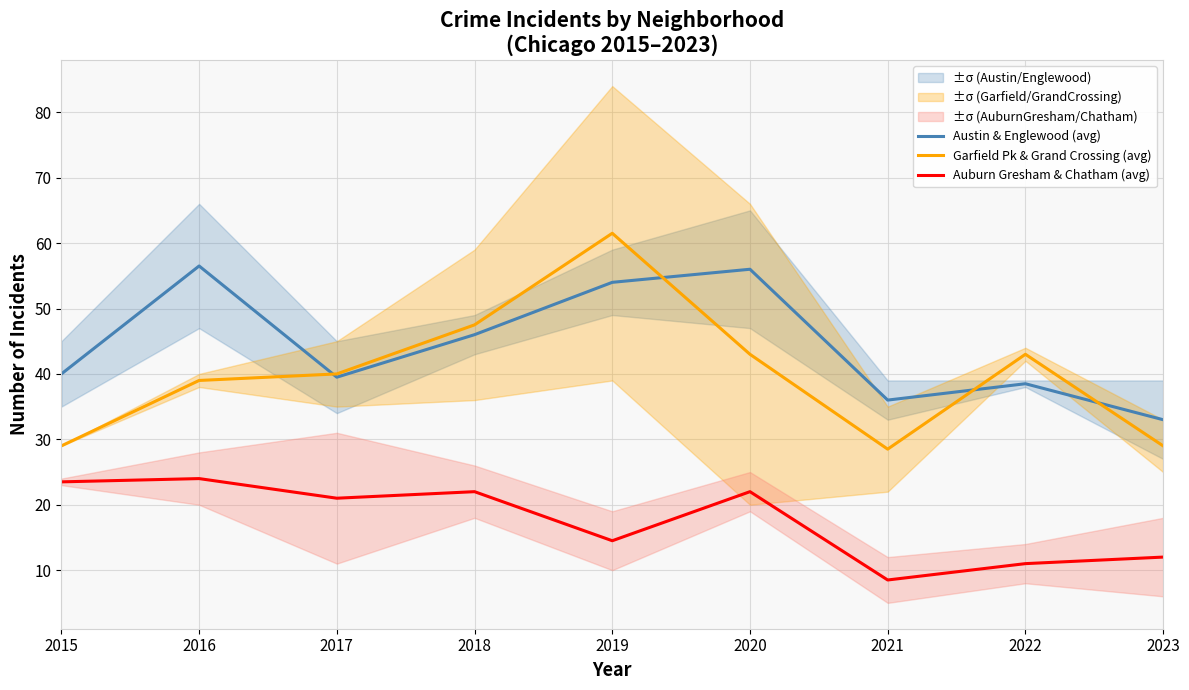

Reading left to right, what are all the values shown in this chart?

Austin & Englewood (avg): 2015=40.0	2016=56.5	2017=39.5	2018=46.0	2019=54.0	2020=56.0	2021=36.0	2022=38.5	2023=33.0
Garfield Pk & Grand Crossing (avg): 2015=29.0	2016=39.0	2017=40.0	2018=47.5	2019=61.5	2020=43.0	2021=28.5	2022=43.0	2023=29.0
Auburn Gresham & Chatham (avg): 2015=23.5	2016=24.0	2017=21.0	2018=22.0	2019=14.5	2020=22.0	2021=8.5	2022=11.0	2023=12.0